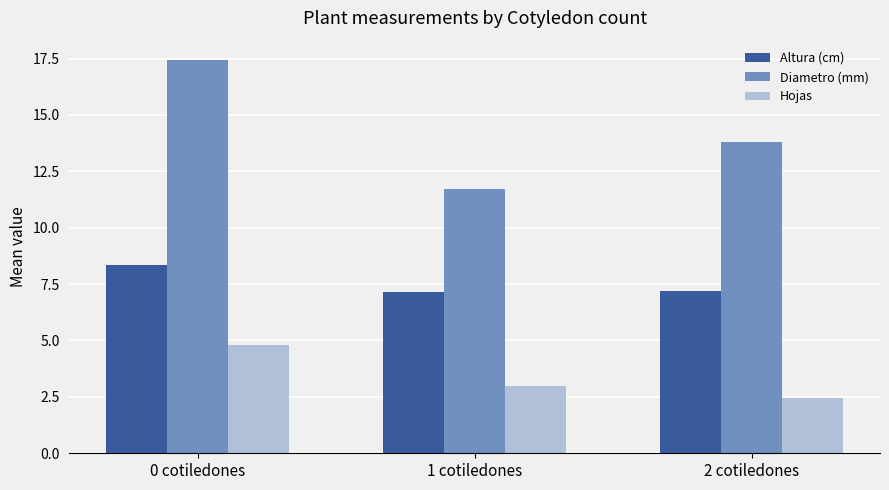

List the series in order of their overall mean, lowest first.

Hojas, Altura (cm), Diametro (mm)